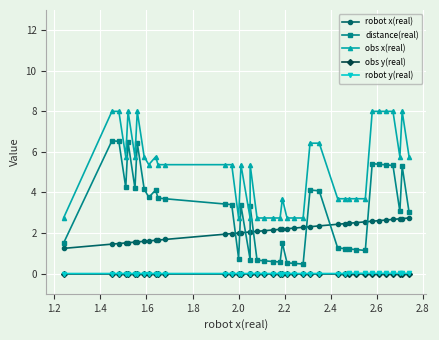

What is the sum of all obs x(real) values?

206.6